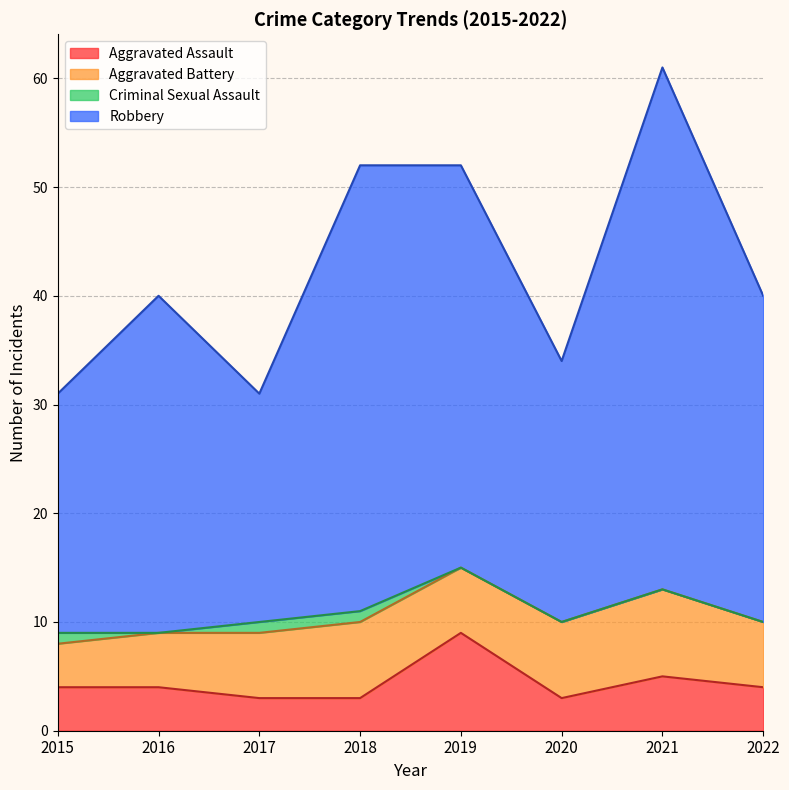

How many lines are shown in the chart?

4